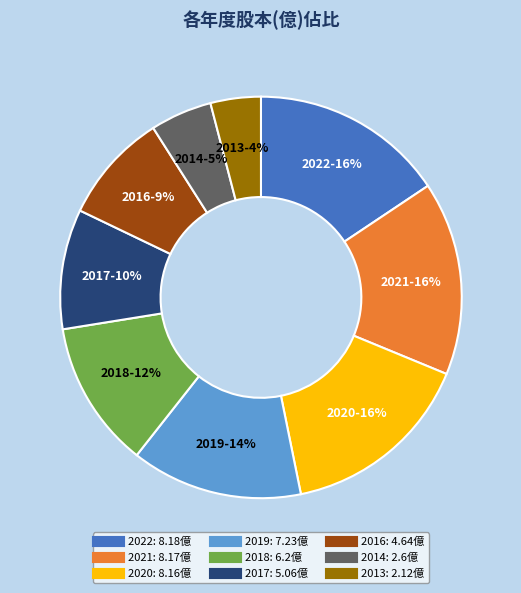

Is it true that 2018 is 6% of the pie?

False